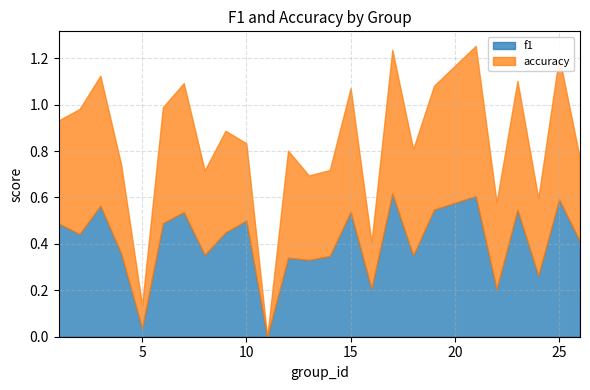

Count the accuracy values in the range 0 to 1.

25